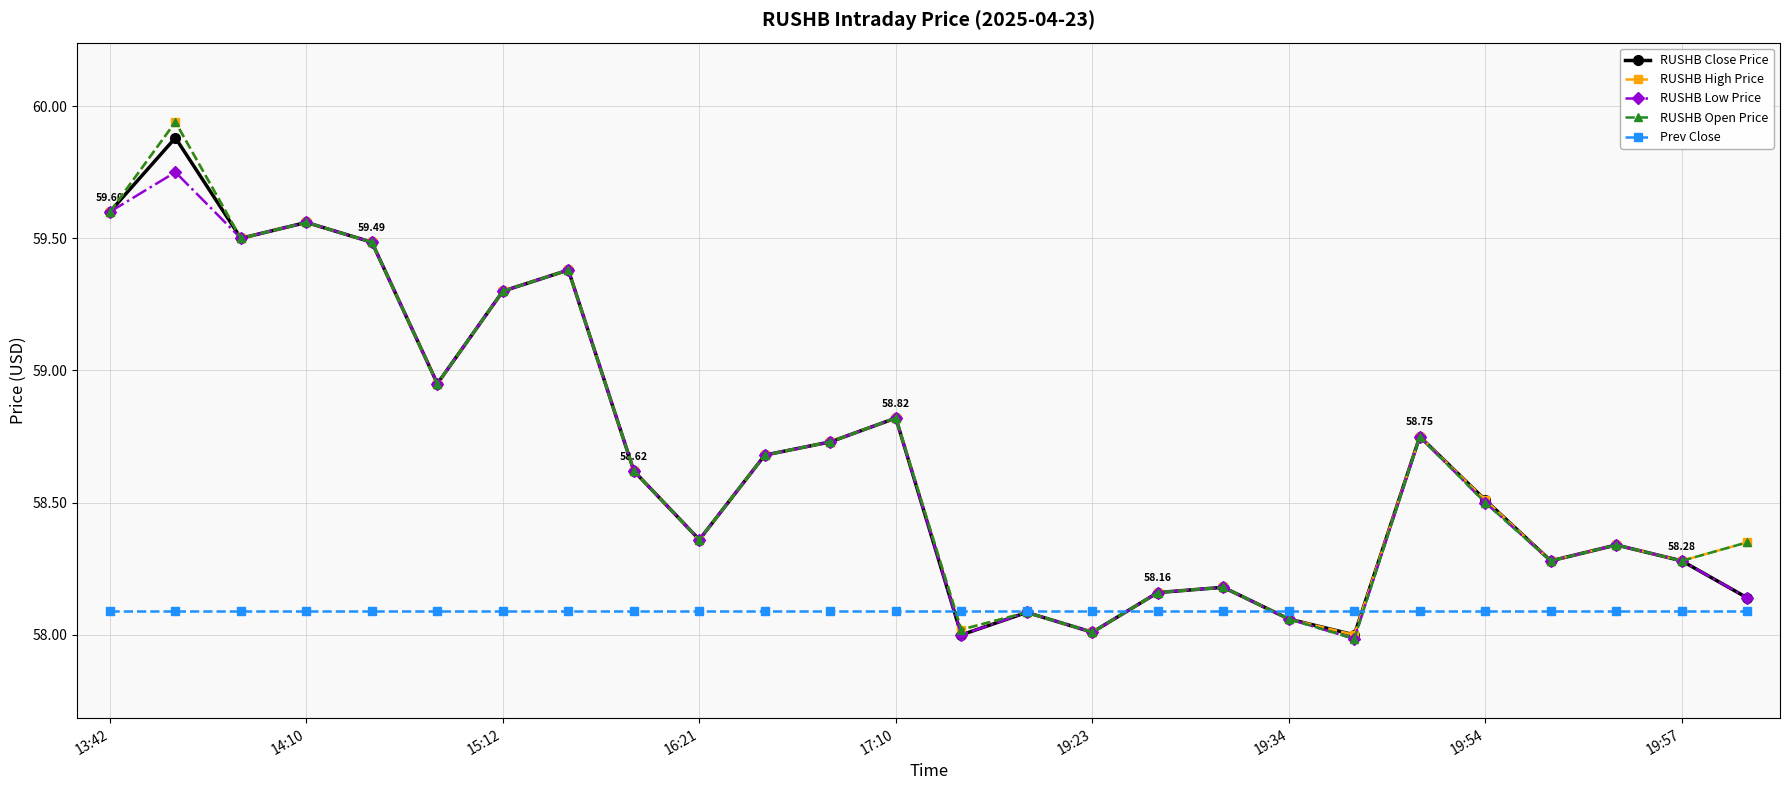

Which series has the largest total across all categories?

RUSHB High Price